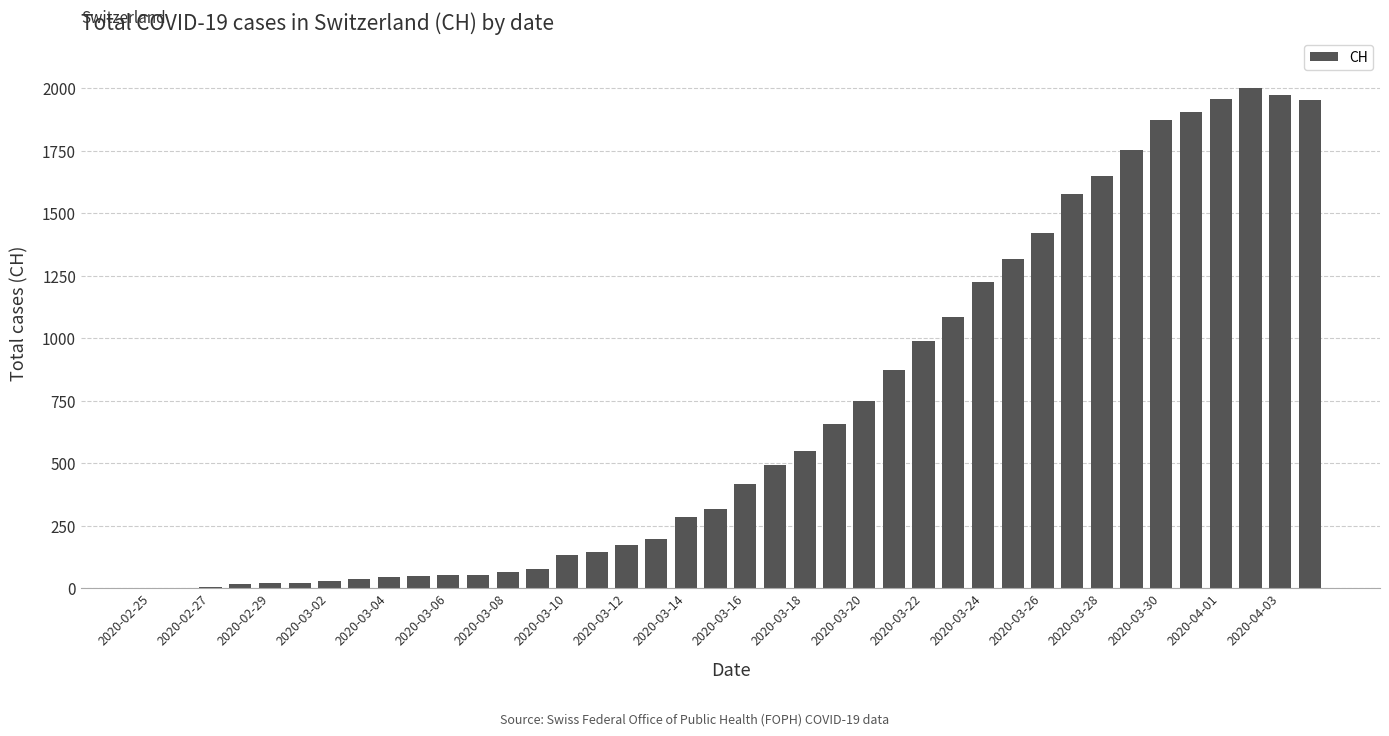

What is the greatest value displayed?

2002